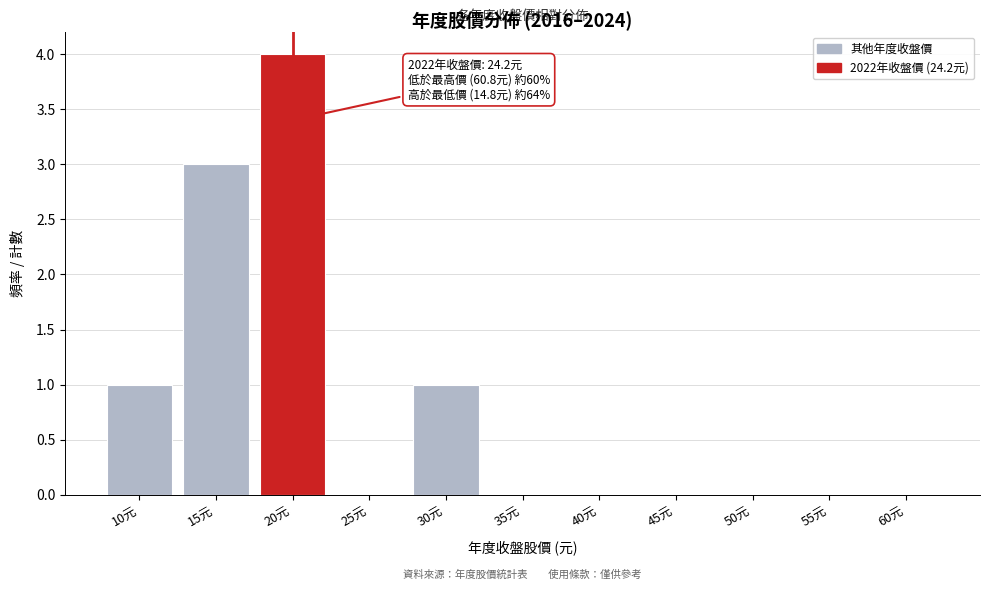

Reading left to right, what are all the values shown in this chart?

10元=1	15元=3	20元=4	25元=0	30元=1	35元=0	40元=0	45元=0	50元=0	55元=0	60元=0